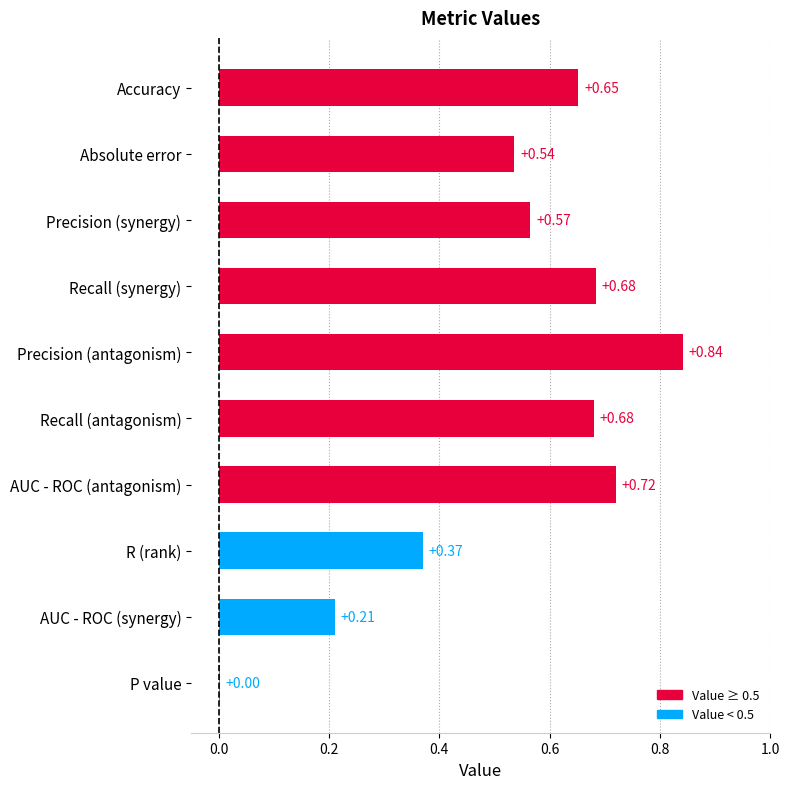

Between Accuracy and Recall (antagonism), which is larger?

Recall (antagonism)